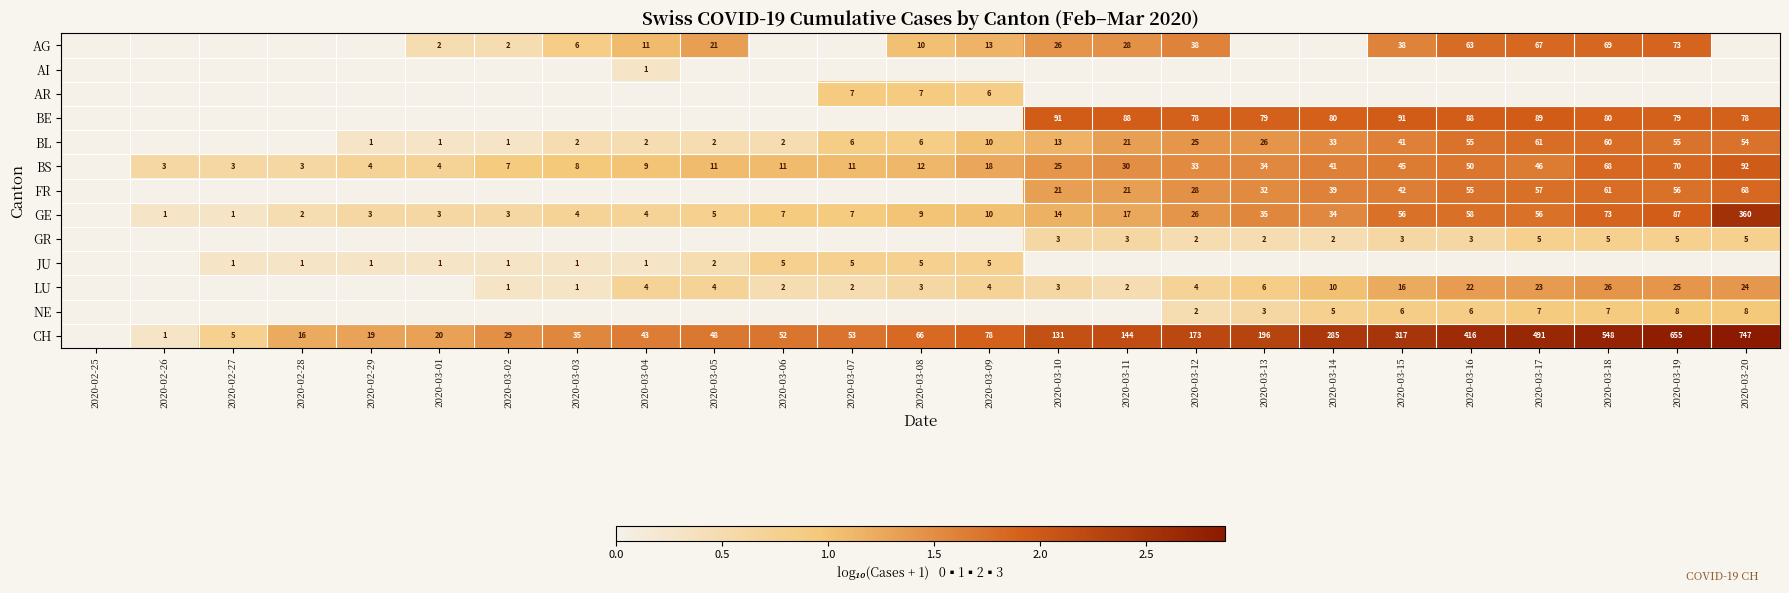

Between 2020-03-11 and 2020-03-19, which is larger?

2020-03-19